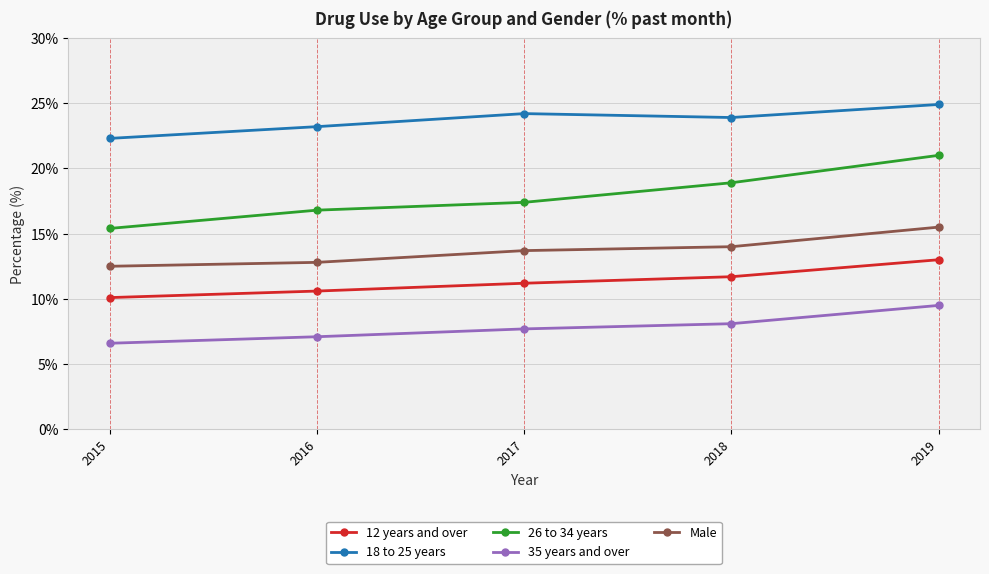

Does the chart have visible grid lines?

Yes